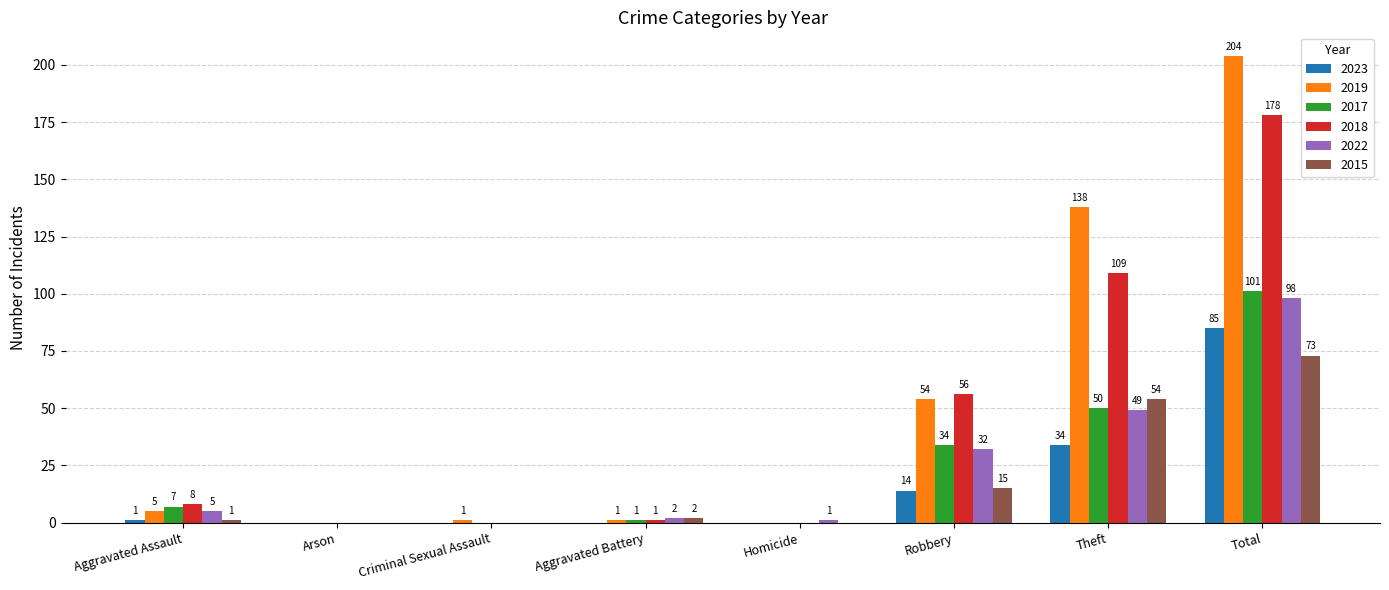

The value of 2022 at Arson is 50. True or false?

False